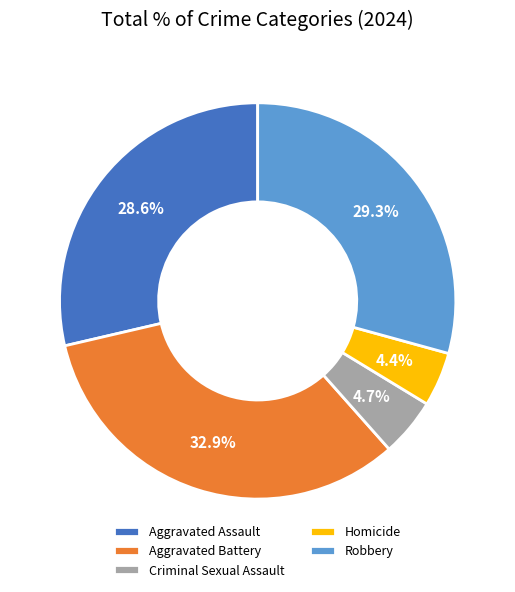

Does Robbery account for over 50% of the chart?

No